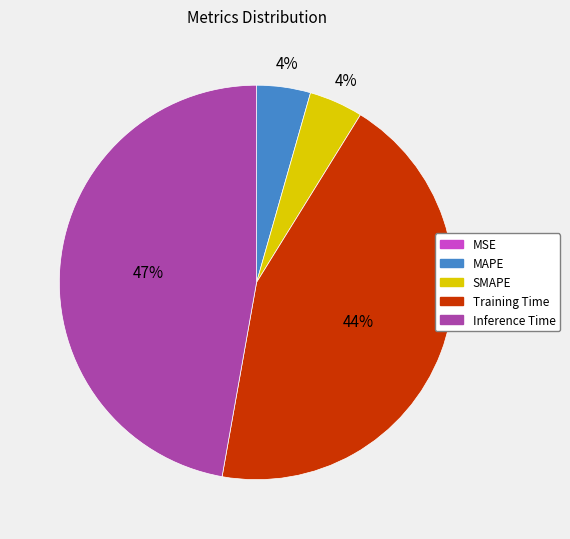

Is the sum of Inference Time and MAPE greater than half?

Yes